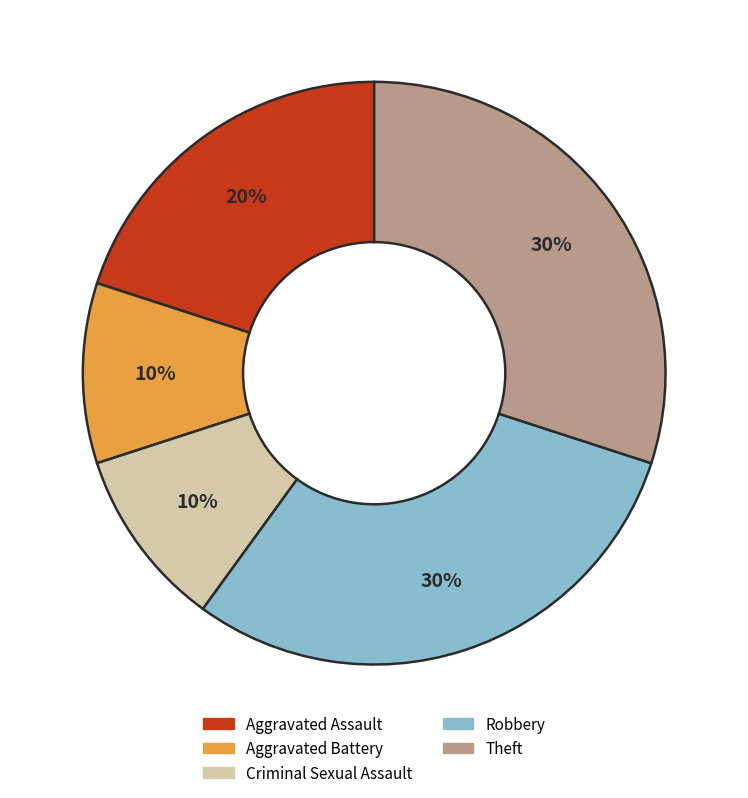

How many segments does this pie chart have?

5